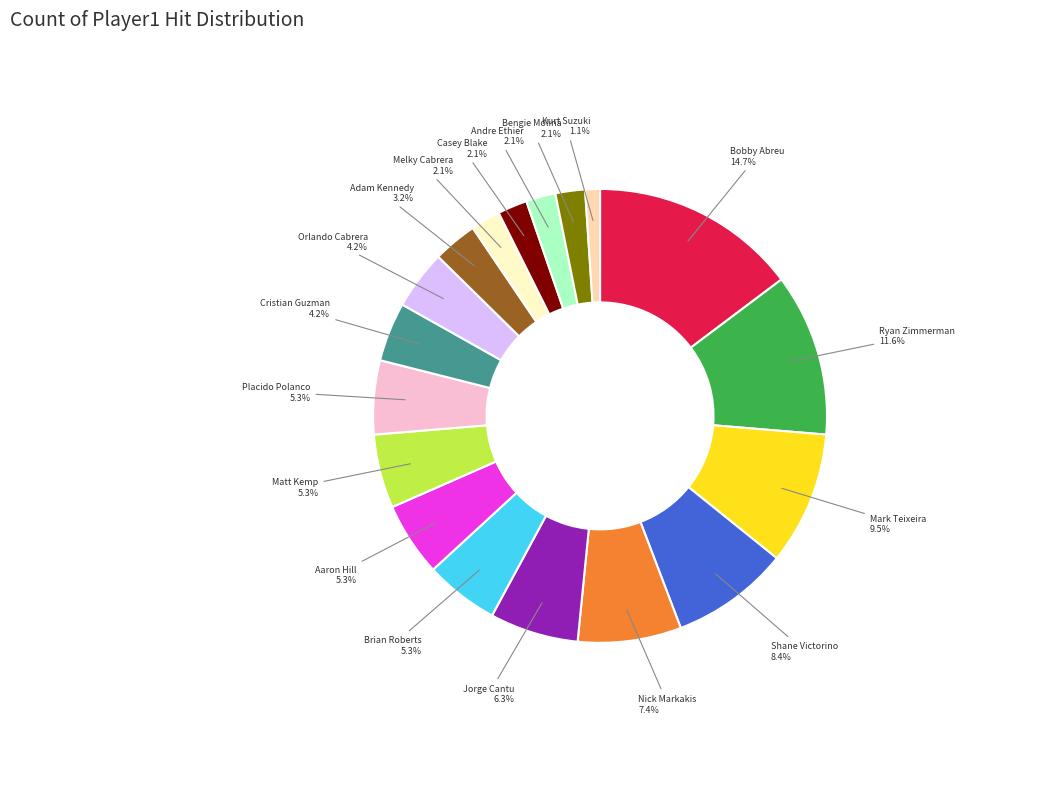

What is the smallest slice in the pie chart?

Kurt Suzuki